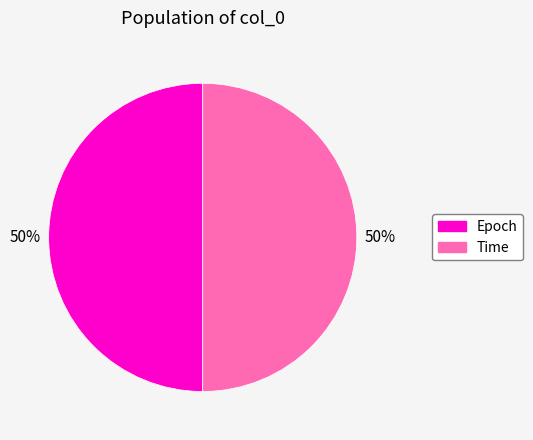

To the nearest percent, what percentage of the pie is Time?

50%